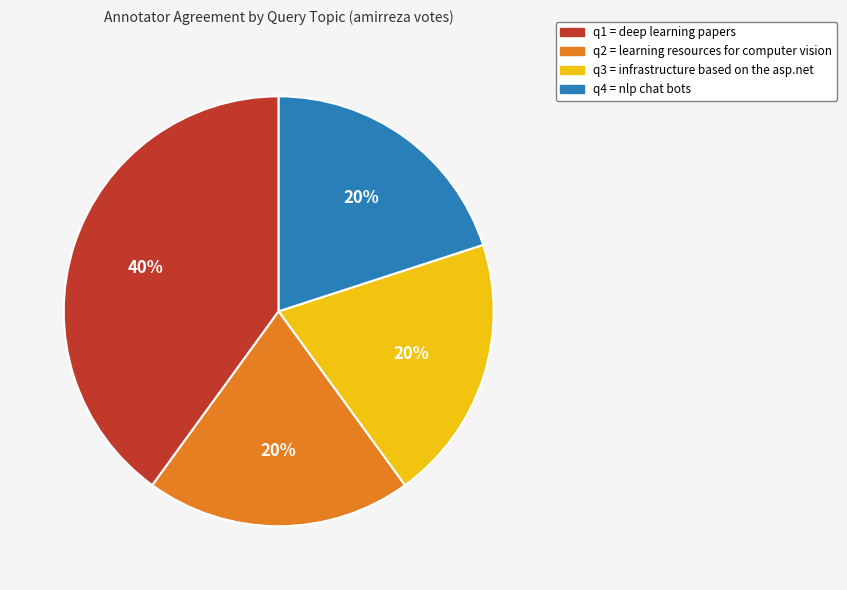

To the nearest percent, what is the combined percentage of q4 = nlp chat bots and q2 = learning resources for computer vision?

40%